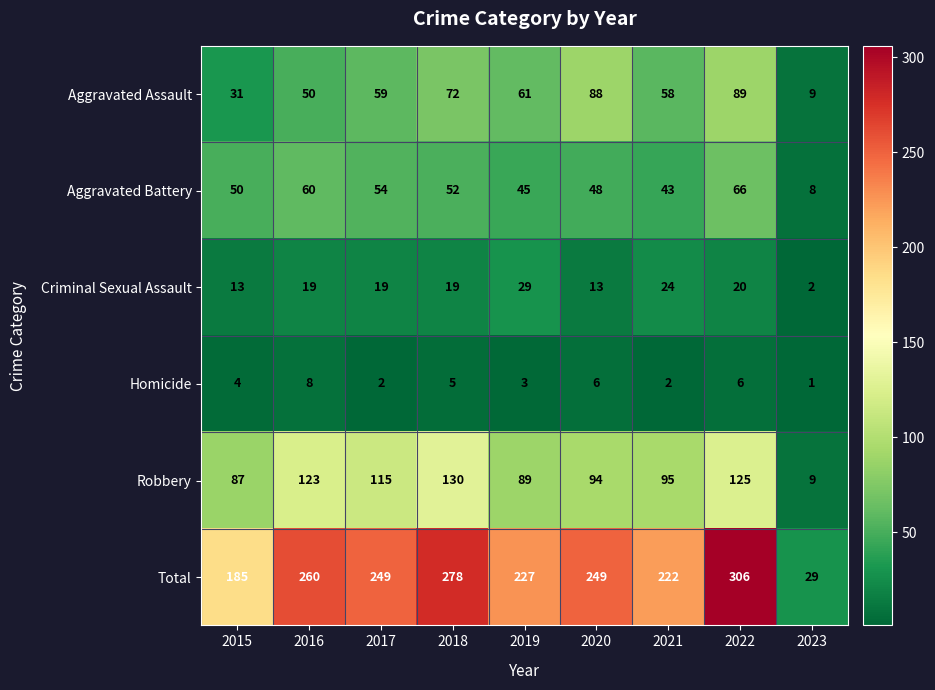

True or false: Total has a value of 227 at 2019.

True